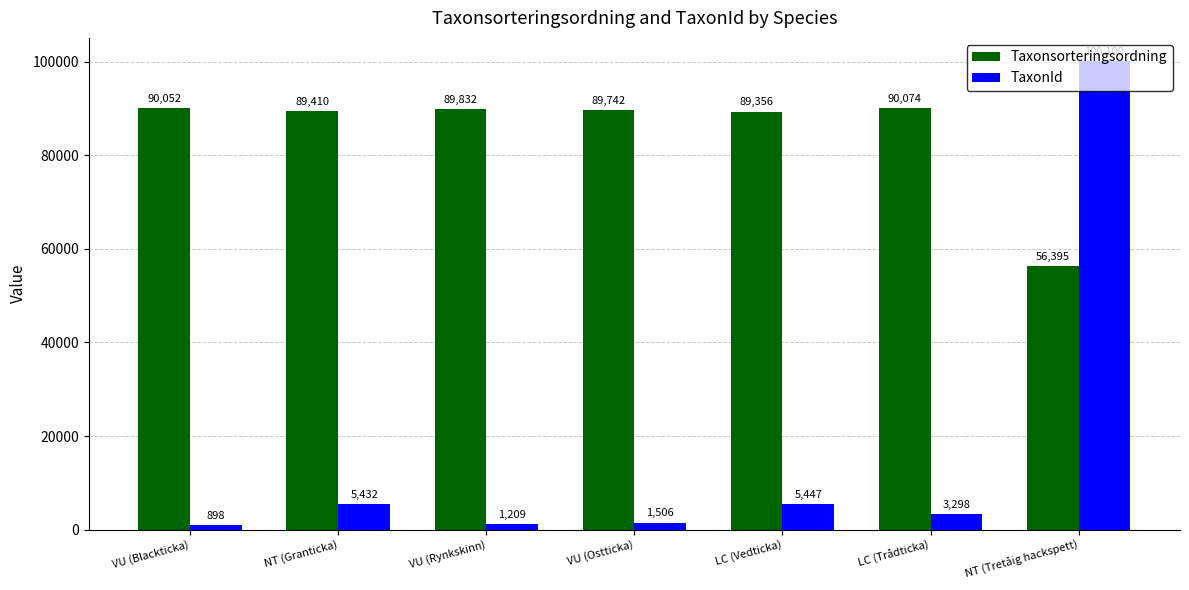

Reading left to right, transcribe all the data shown in this chart.

Taxonsorteringsordning: VU (Blackticka)=90052	NT (Granticka)=89410	VU (Rynkskinn)=89832	VU (Ostticka)=89742	LC (Vedticka)=89356	LC (Trådticka)=90074	NT (Tretåig hackspett)=56395
TaxonId: VU (Blackticka)=898	NT (Granticka)=5432	VU (Rynkskinn)=1209	VU (Ostticka)=1506	LC (Vedticka)=5447	LC (Trådticka)=3298	NT (Tretåig hackspett)=100109